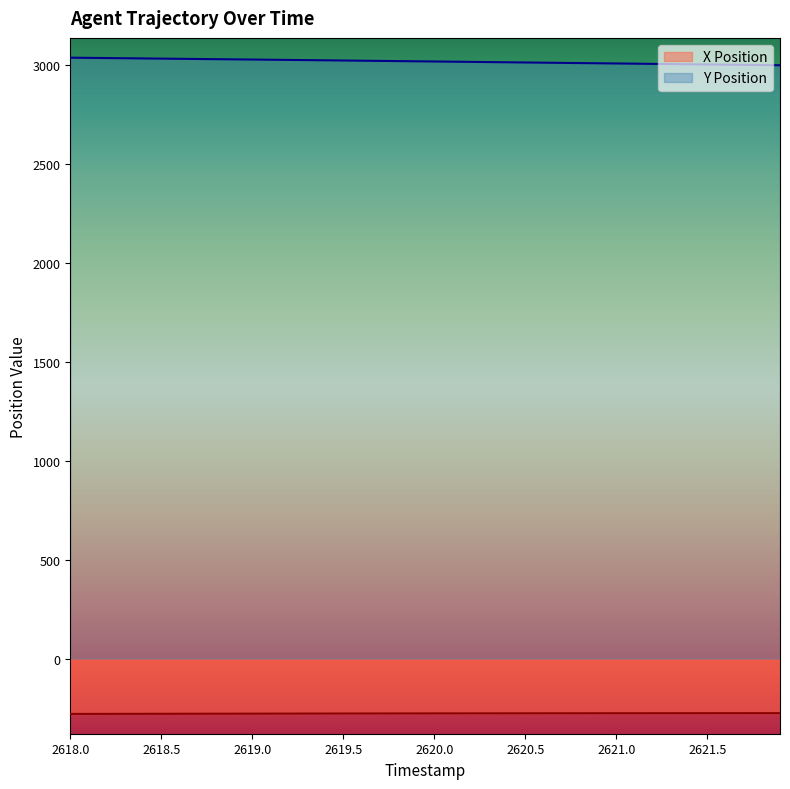

What is the difference between the maximum and second lowest values in the X Position series?

3.8